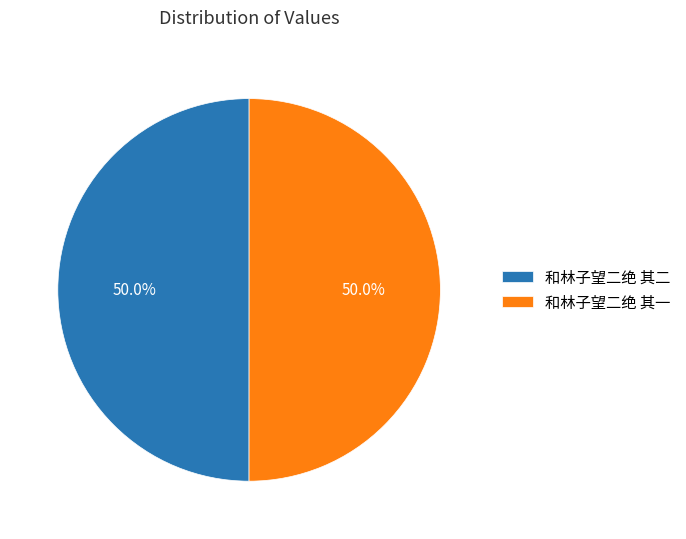

To the nearest percent, what percentage of the pie is 和林子望二绝 其一?

50%